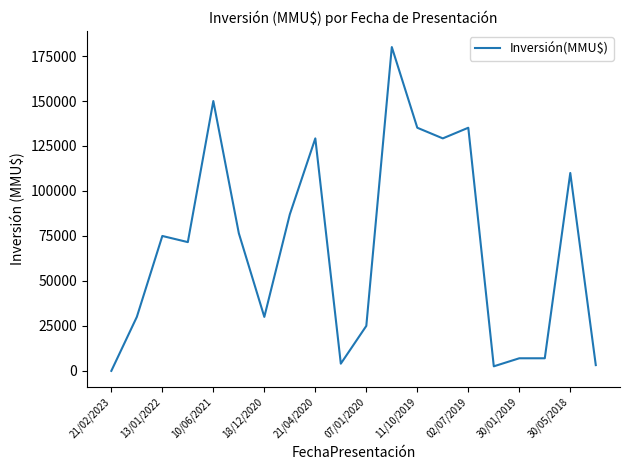

What is the difference between the maximum and minimum values?

180000